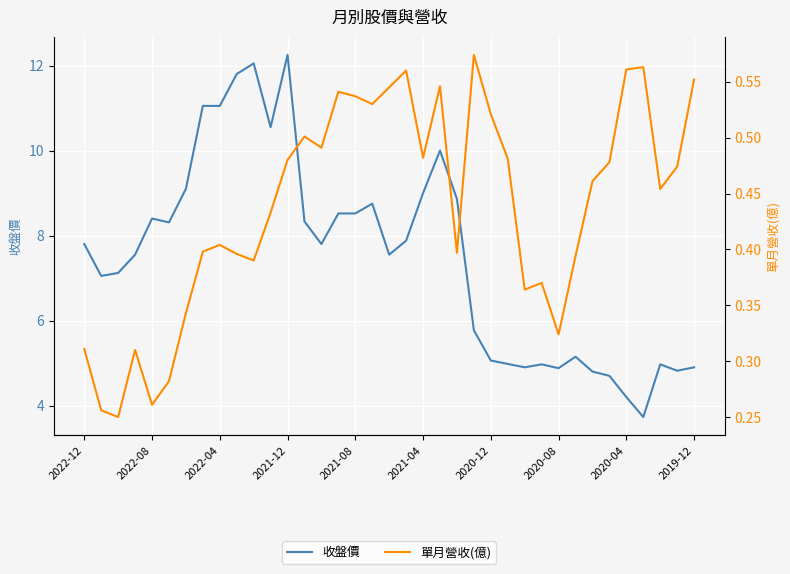

Reading left to right, list all the values displayed in this chart.

收盤價: 7.8	7.0	7.1	7.5	8.4	8.3	9.1	11.1	11.1	11.8	12.1	10.6	12.2	8.3	7.8	8.5	8.5	8.8	7.5	7.9	9.0	10.0	8.9	5.8	5.1	5.0	4.9	5.0	4.9	5.2	4.8	4.7	4.2	3.7	5.0	4.8	4.9
單月營收(億): 0.3	0.3	0.2	0.3	0.3	0.3	0.3	0.4	0.4	0.4	0.4	0.4	0.5	0.5	0.5	0.5	0.5	0.5	0.5	0.6	0.5	0.5	0.4	0.6	0.5	0.5	0.4	0.4	0.3	0.4	0.5	0.5	0.6	0.6	0.5	0.5	0.6